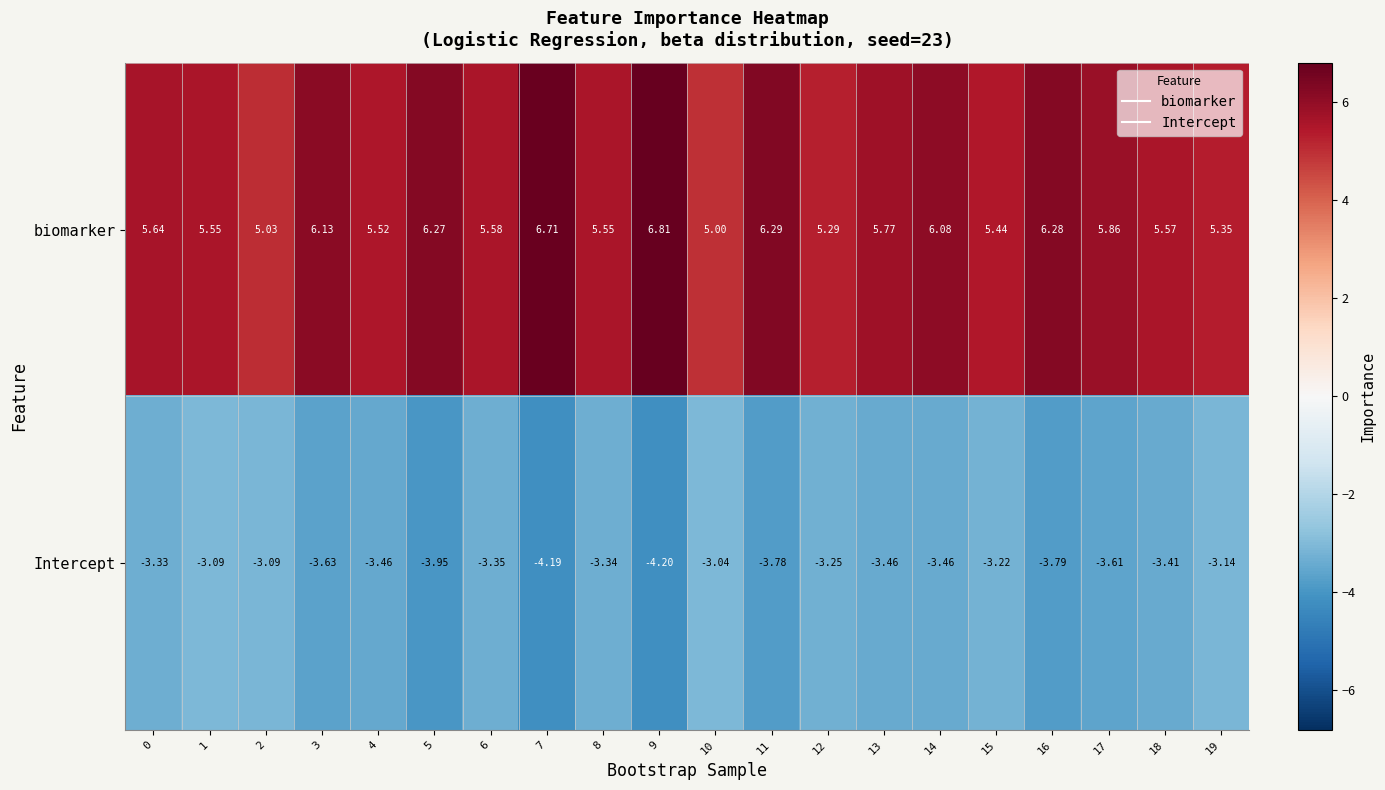

Which series has the largest total across all categories?

biomarker